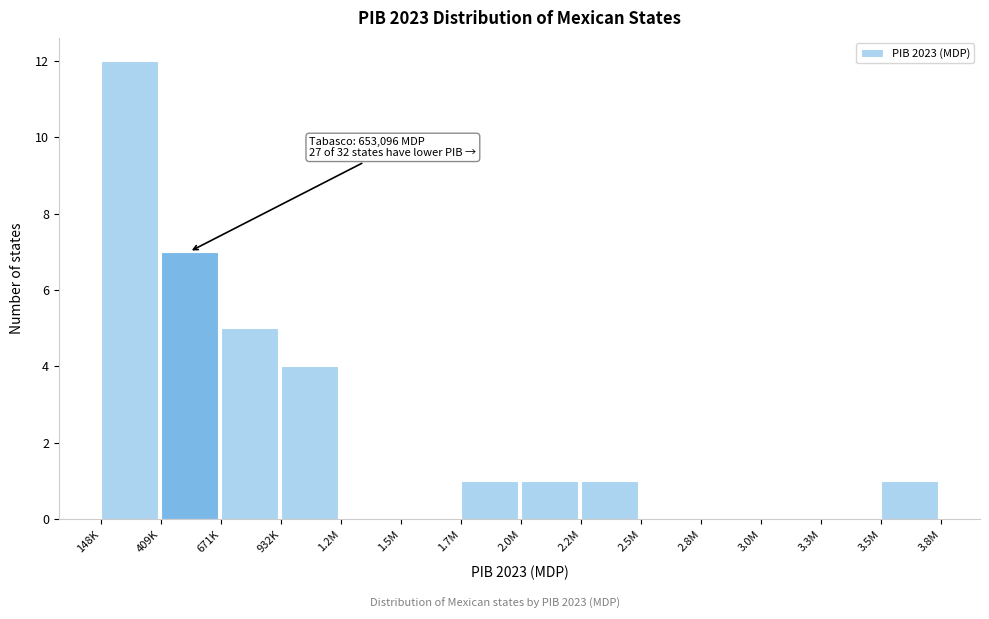

Reading right to left, extract all data points from this chart.

3.5M=1	3.3M=0	3.0M=0	2.8M=0	2.5M=0	2.2M=1	2.0M=1	1.7M=1	1.5M=0	1.2M=0	932K=4	671K=5	409K=7	148K=12